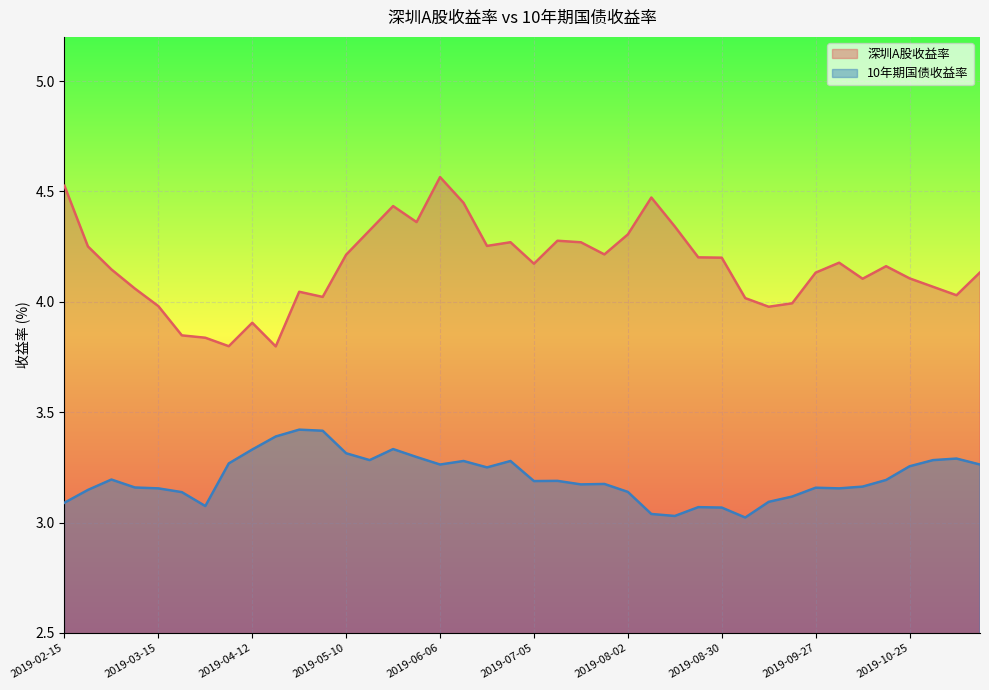

What is the minimum value for 10年期国债收益率?

3.0